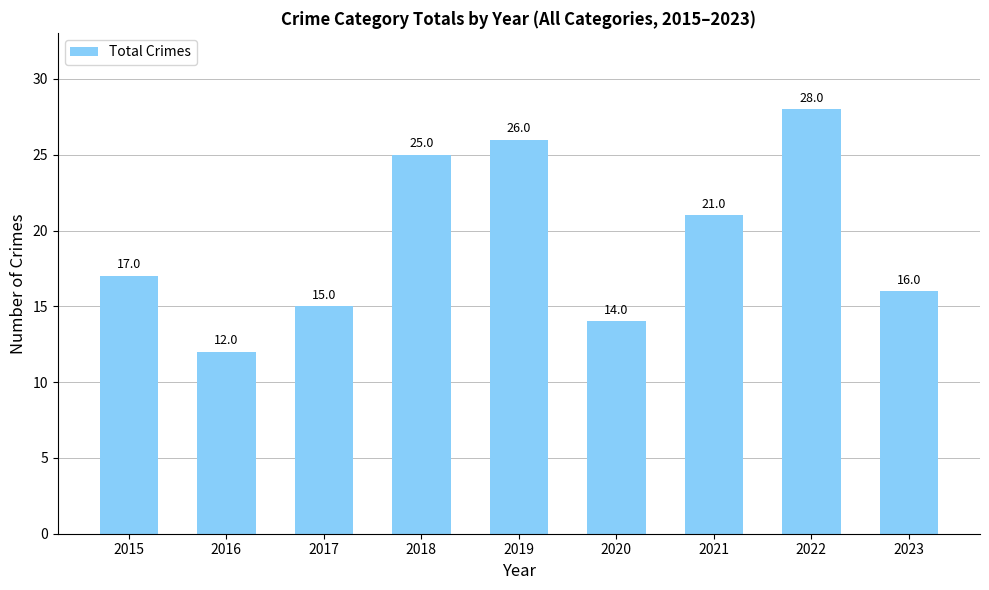

List the labels in order of value, largest first.

2022, 2019, 2018, 2021, 2015, 2023, 2017, 2020, 2016